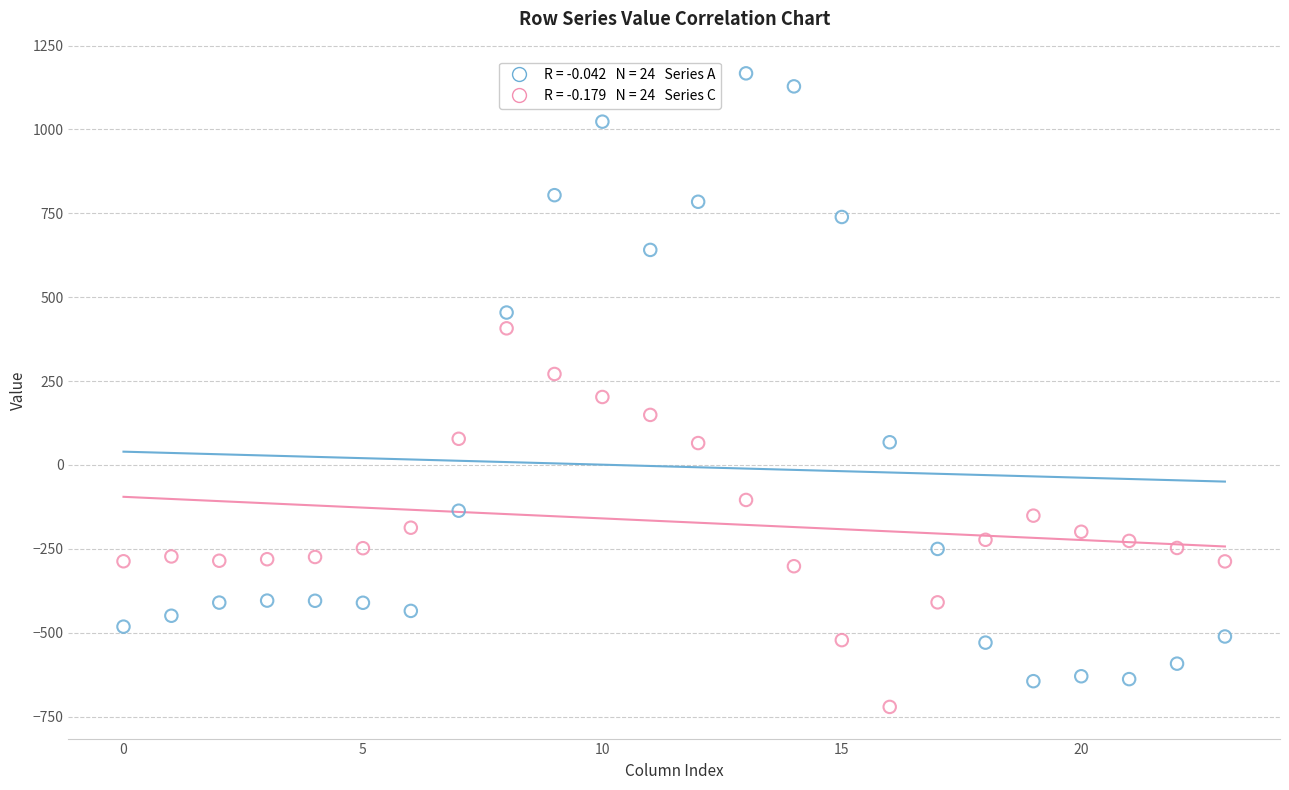

Across all data points, what is the range of Y values (max minus min)?

1888.3